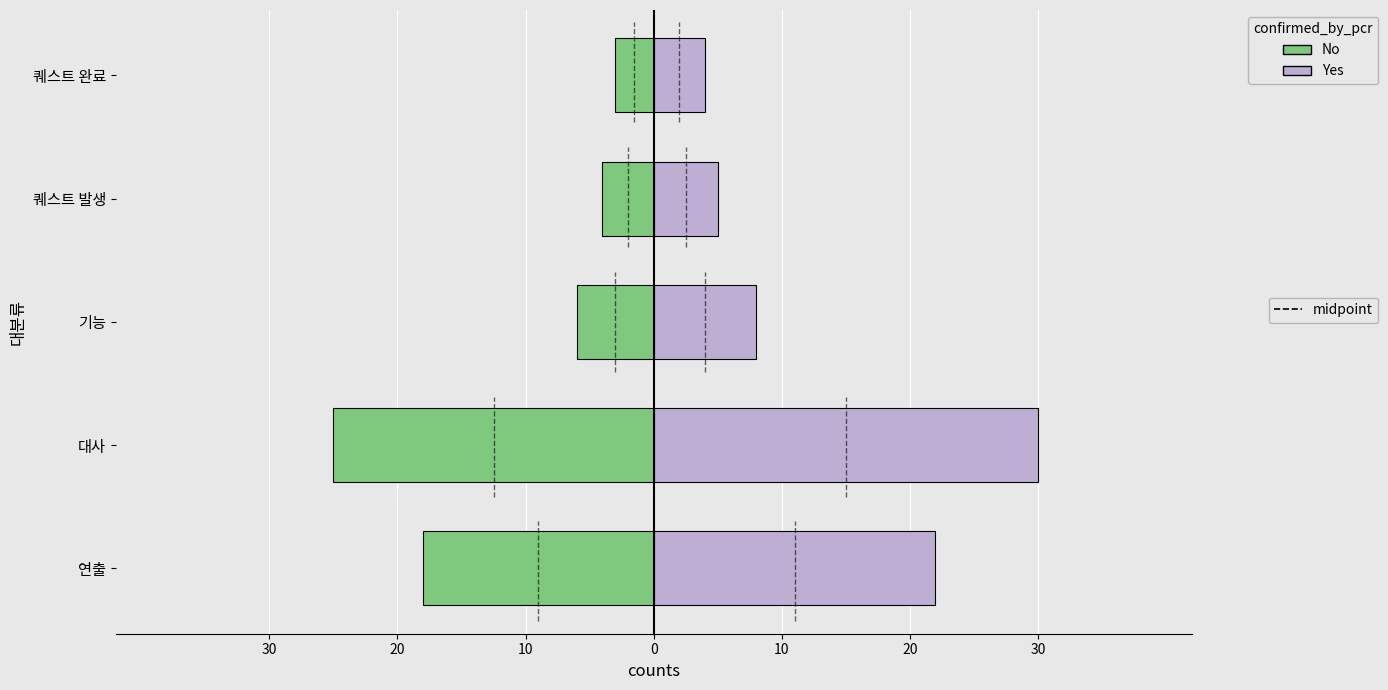

Which series has the largest total across all categories?

Yes